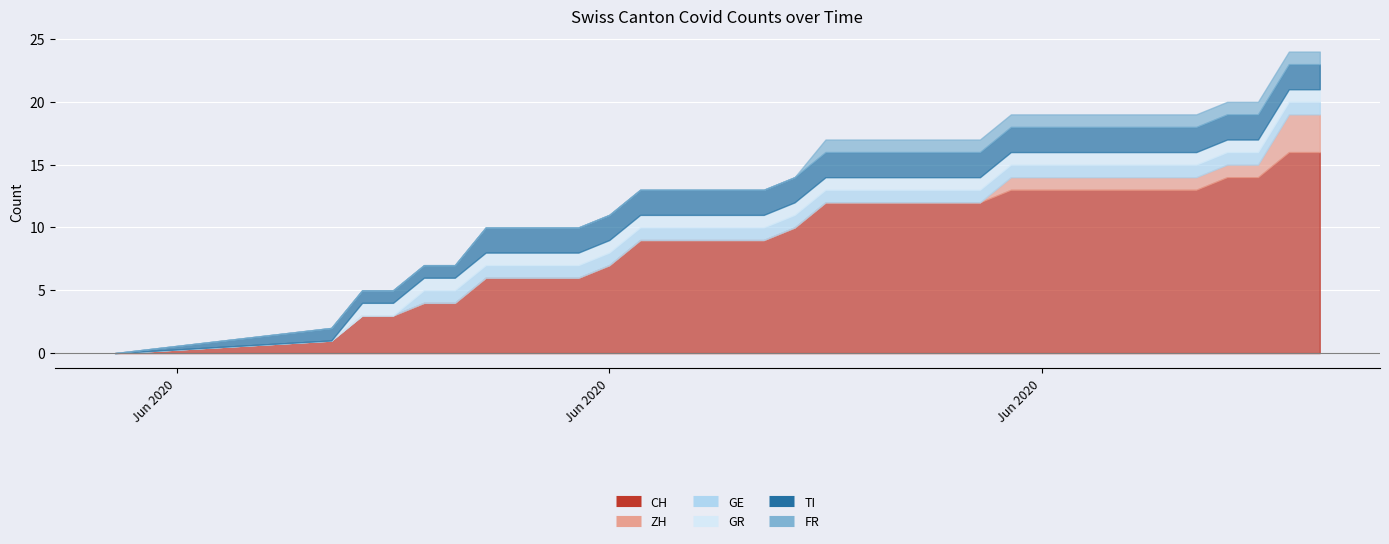

True or false: TI and CH intersect in this chart.

False